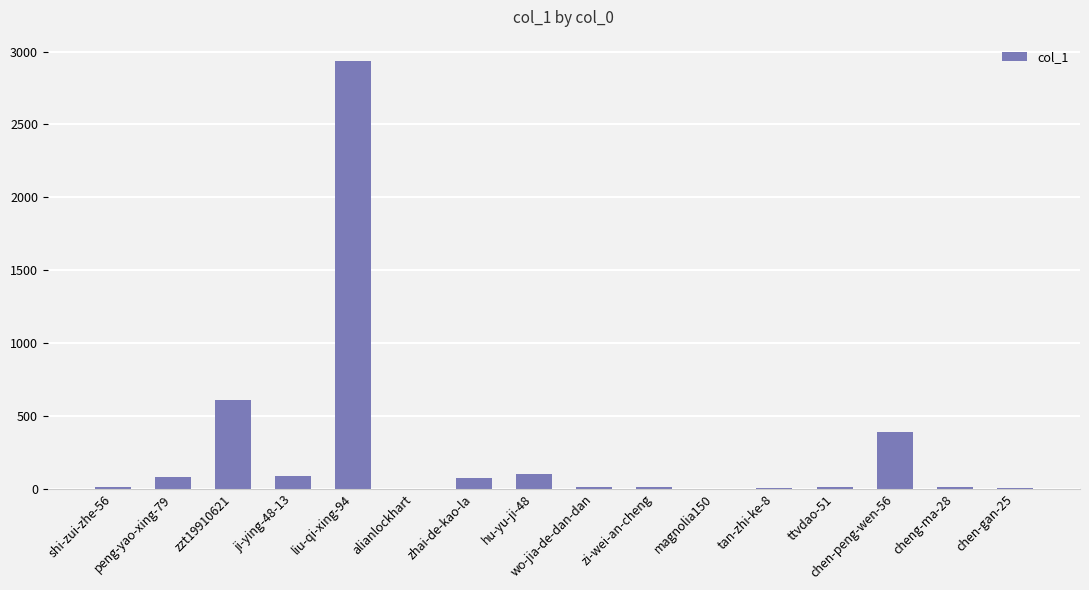

What is the maximum value shown in the chart?

2935